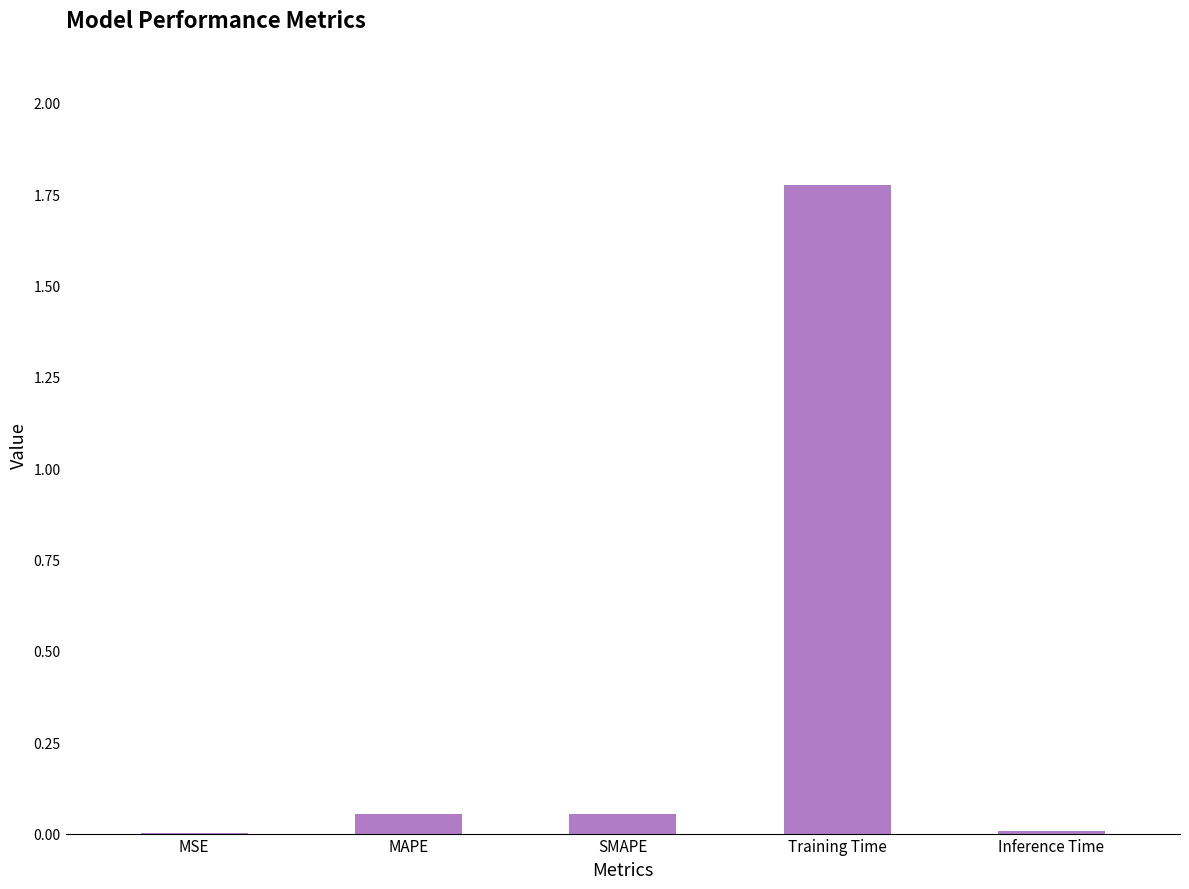

The value at Inference Time is 0.0. True or false?

True